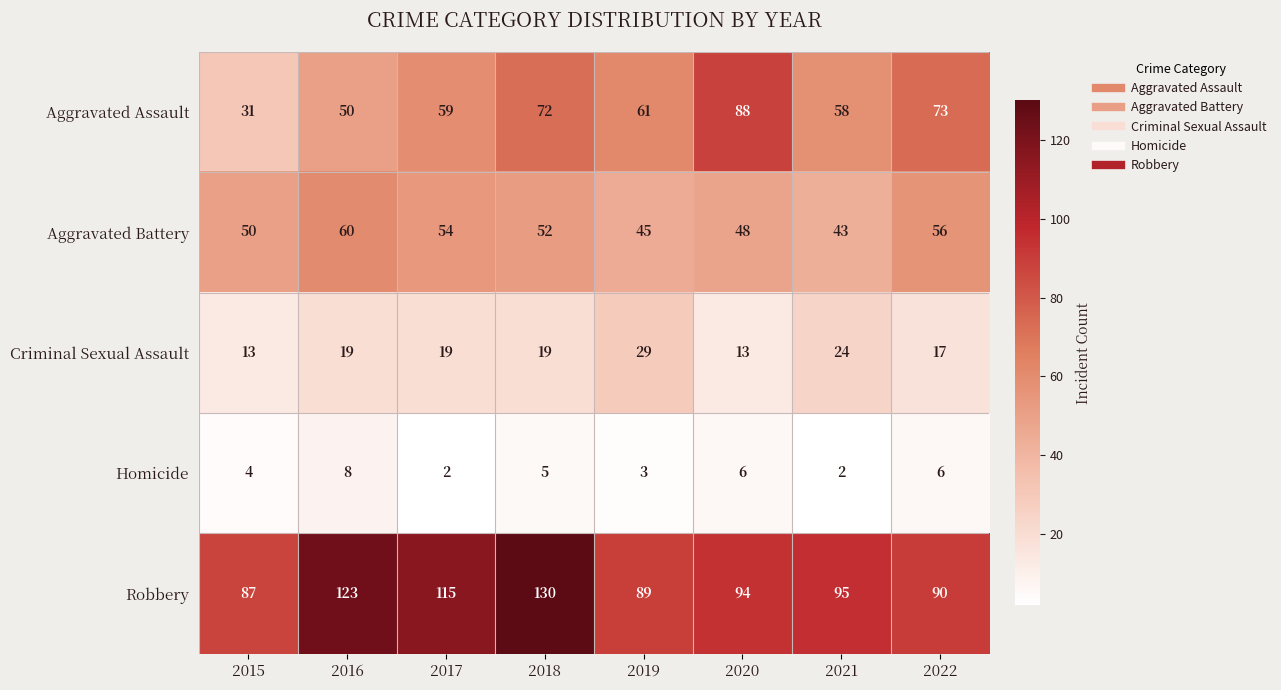

What is the average value of the Criminal Sexual Assault series?

19